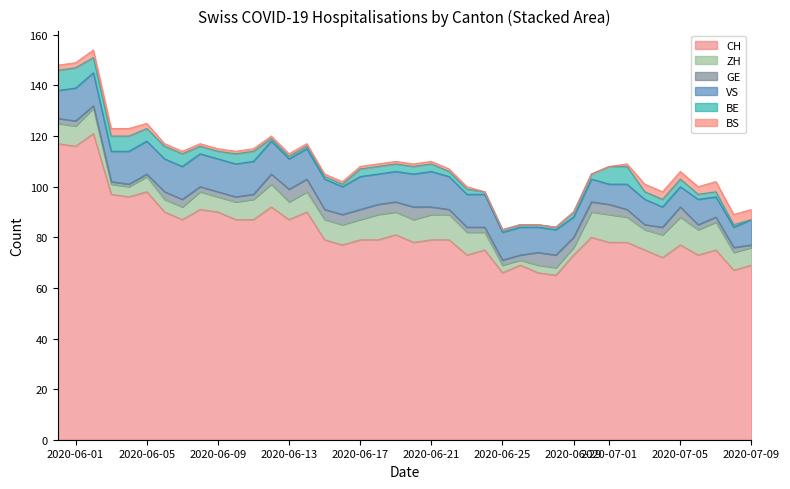

The ZH series shows 6 at BE. True or false?

False